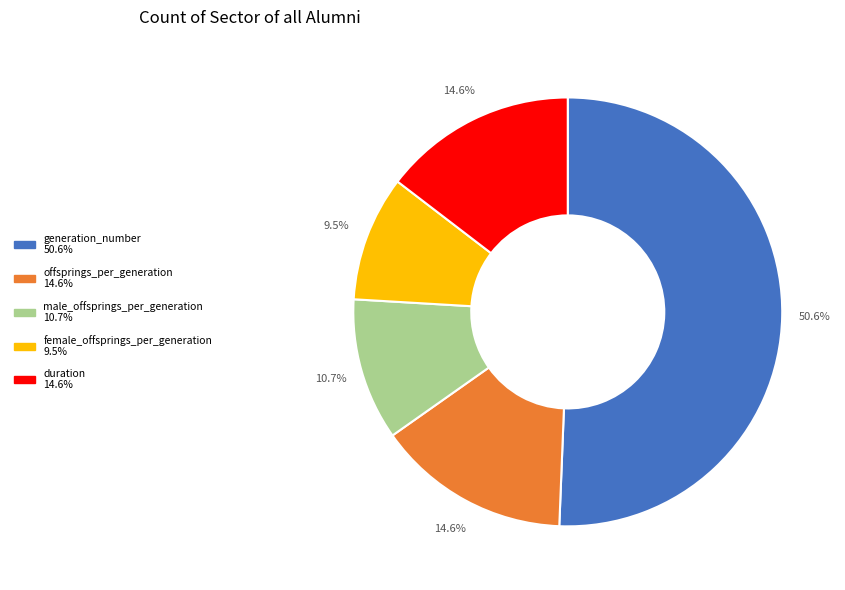

What percentage is the generation_number slice, to the nearest percent?

51%